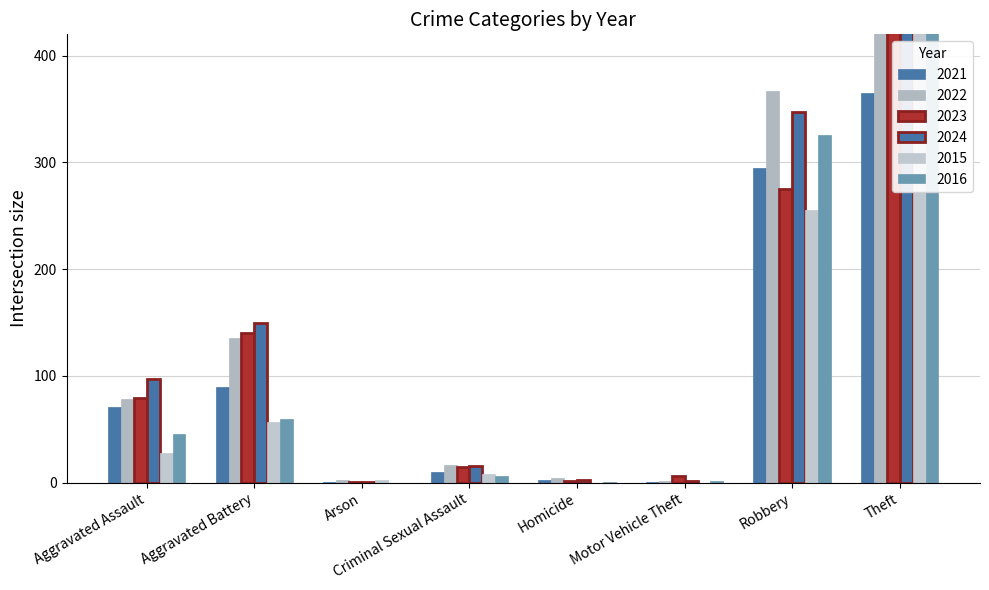

What is the difference between the highest and lowest values at Arson?

3